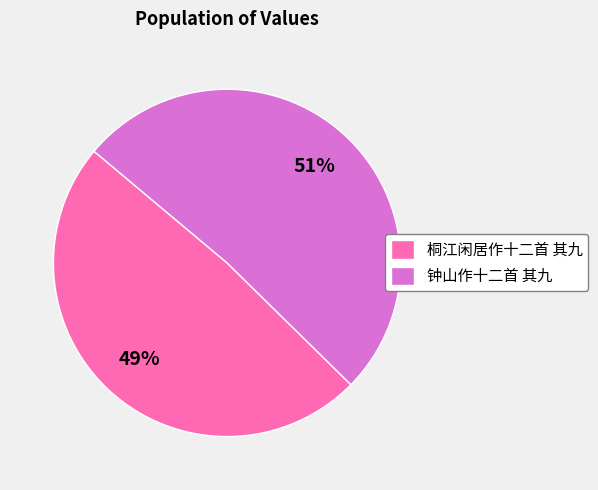

Which category has the biggest portion of the pie?

钟山作十二首 其九